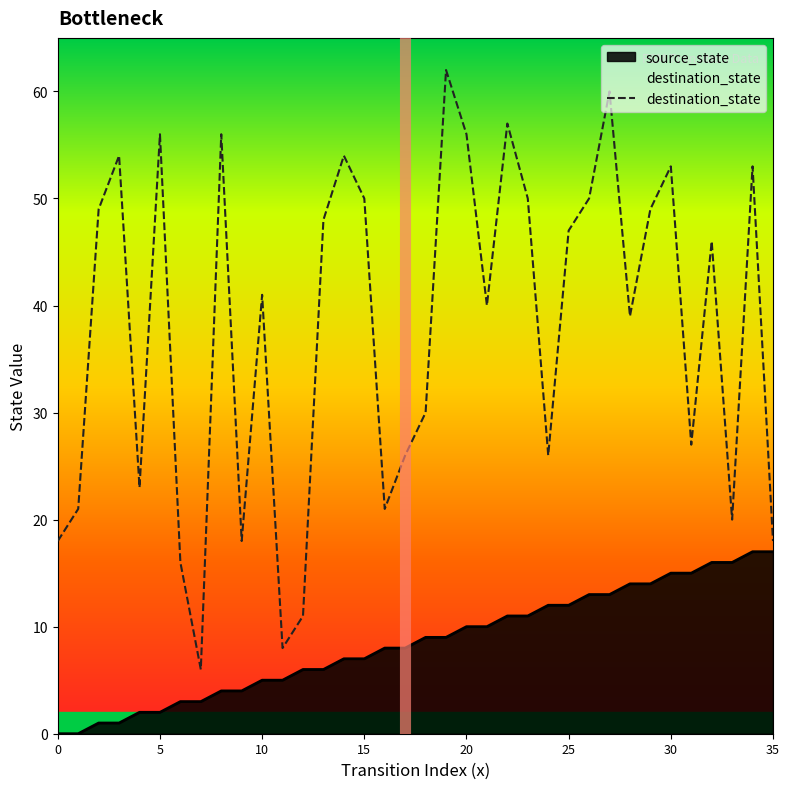

How many categories are shown in the chart?

36